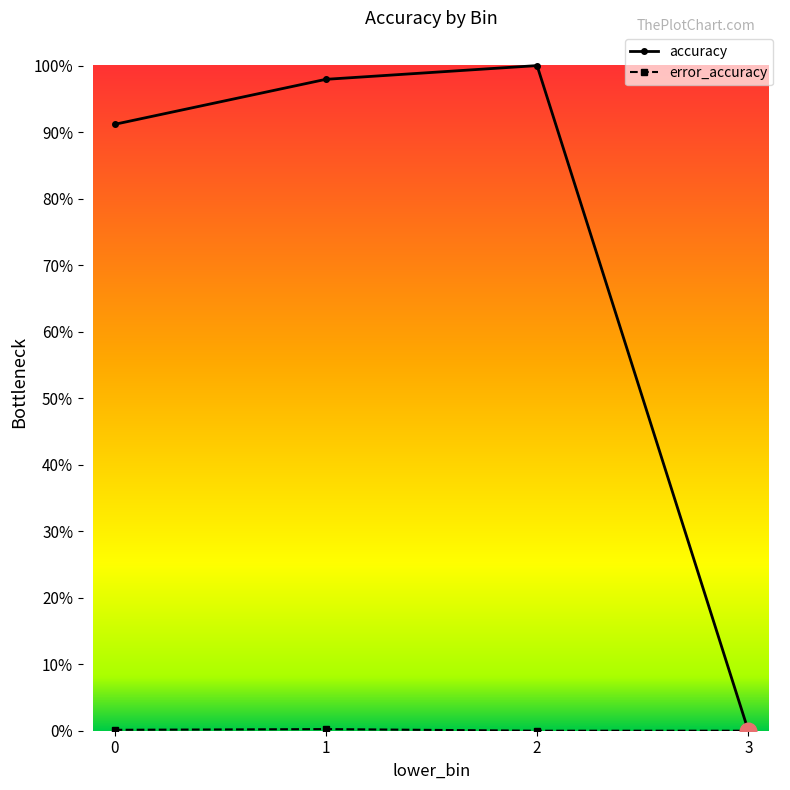

Which series has the widest spread of values?

accuracy